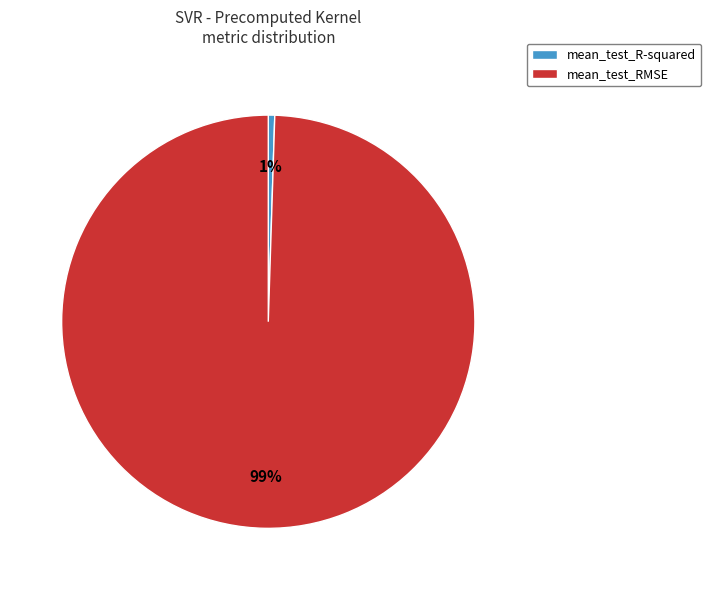

To the nearest percent, what is the average slice percentage?

50%